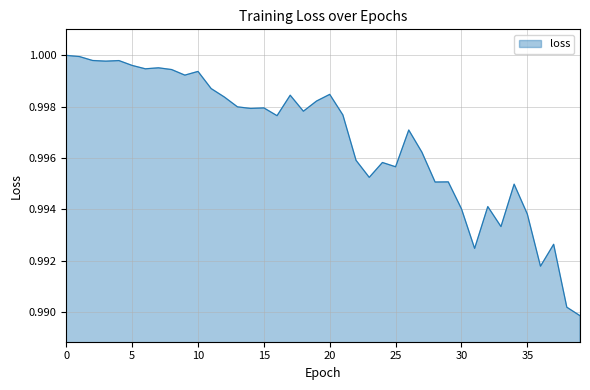

List the labels in order of value, smallest first.

39, 38, 36, 31, 37, 33, 35, 30, 32, 34, 28, 29, 23, 25, 24, 22, 27, 26, 16, 21, 18, 14, 15, 13, 19, 12, 17, 20, 11, 9, 10, 8, 6, 7, 5, 3, 4, 2, 1, 0